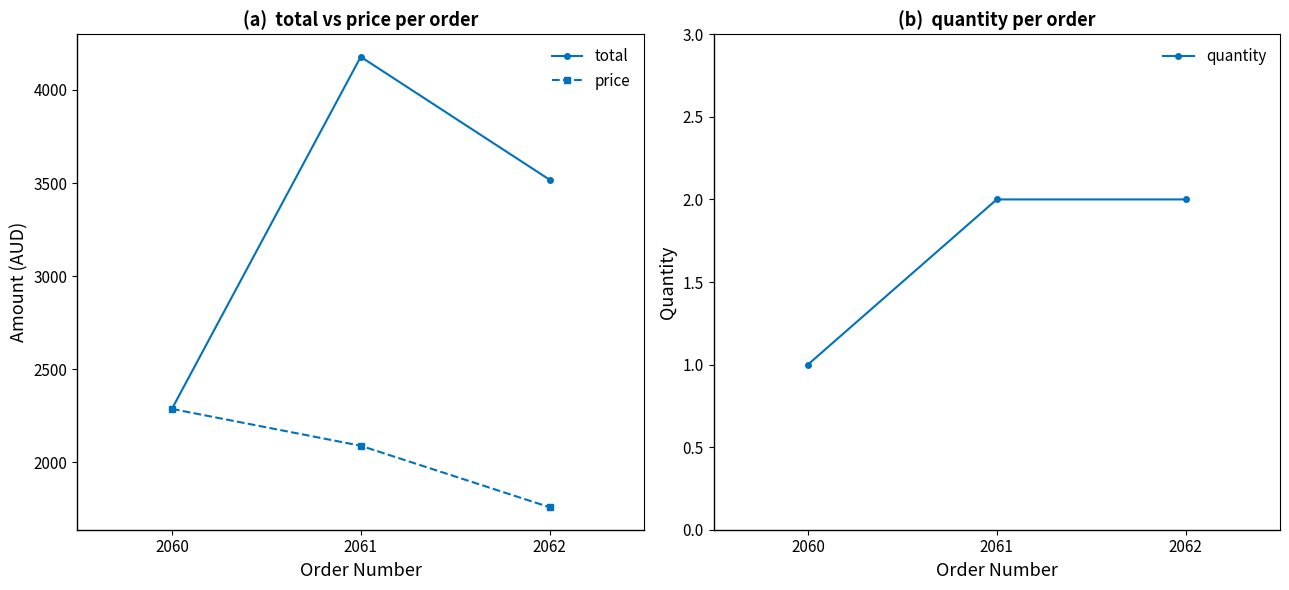

At which label does total first exceed 3517?

2061